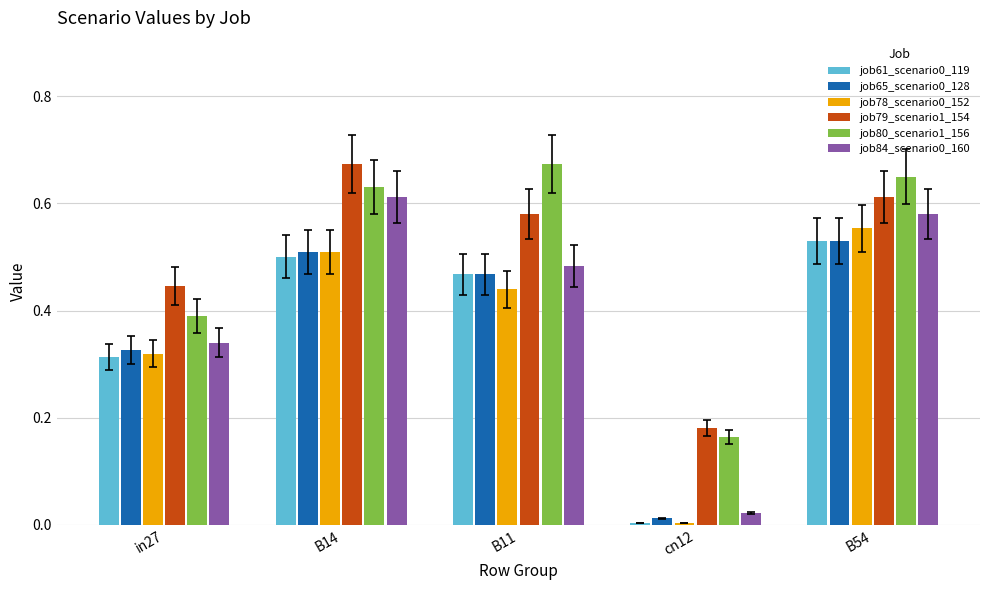

What is the sum of the job80_scenario1_156 values at B54 and B11?

1.3